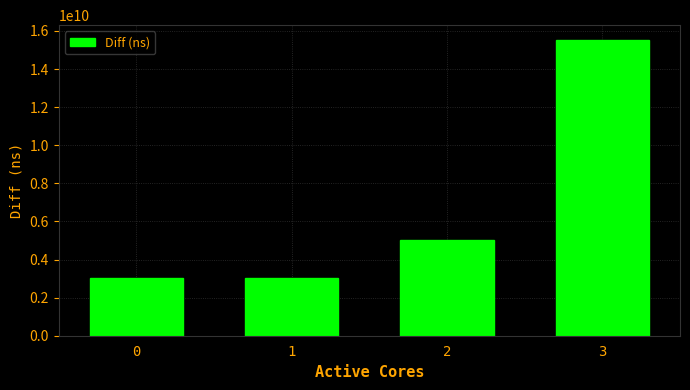

What is the value of the 2nd bar from the left?

3015670818